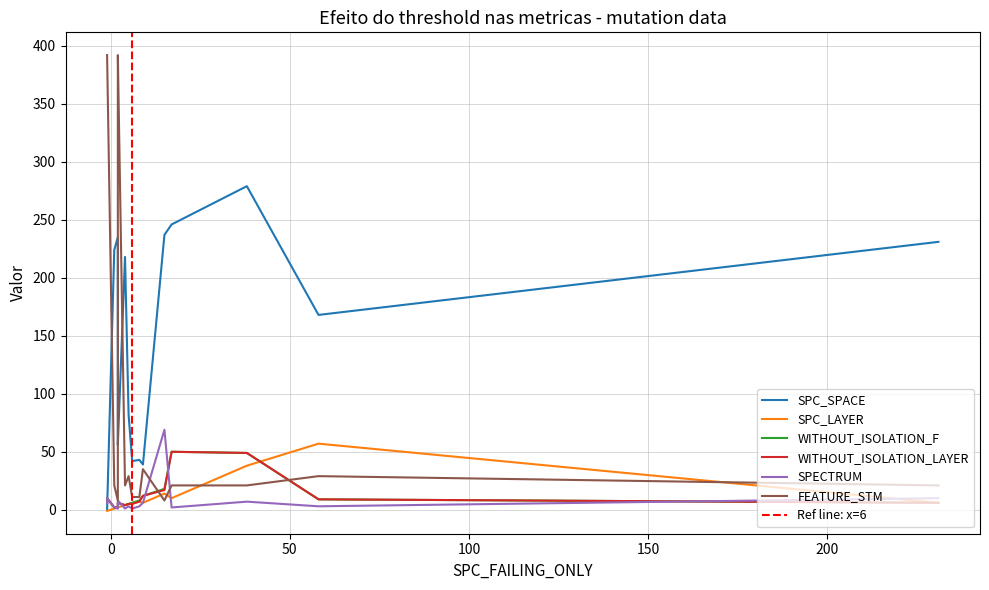

Between 9 and 12, which is larger?

9